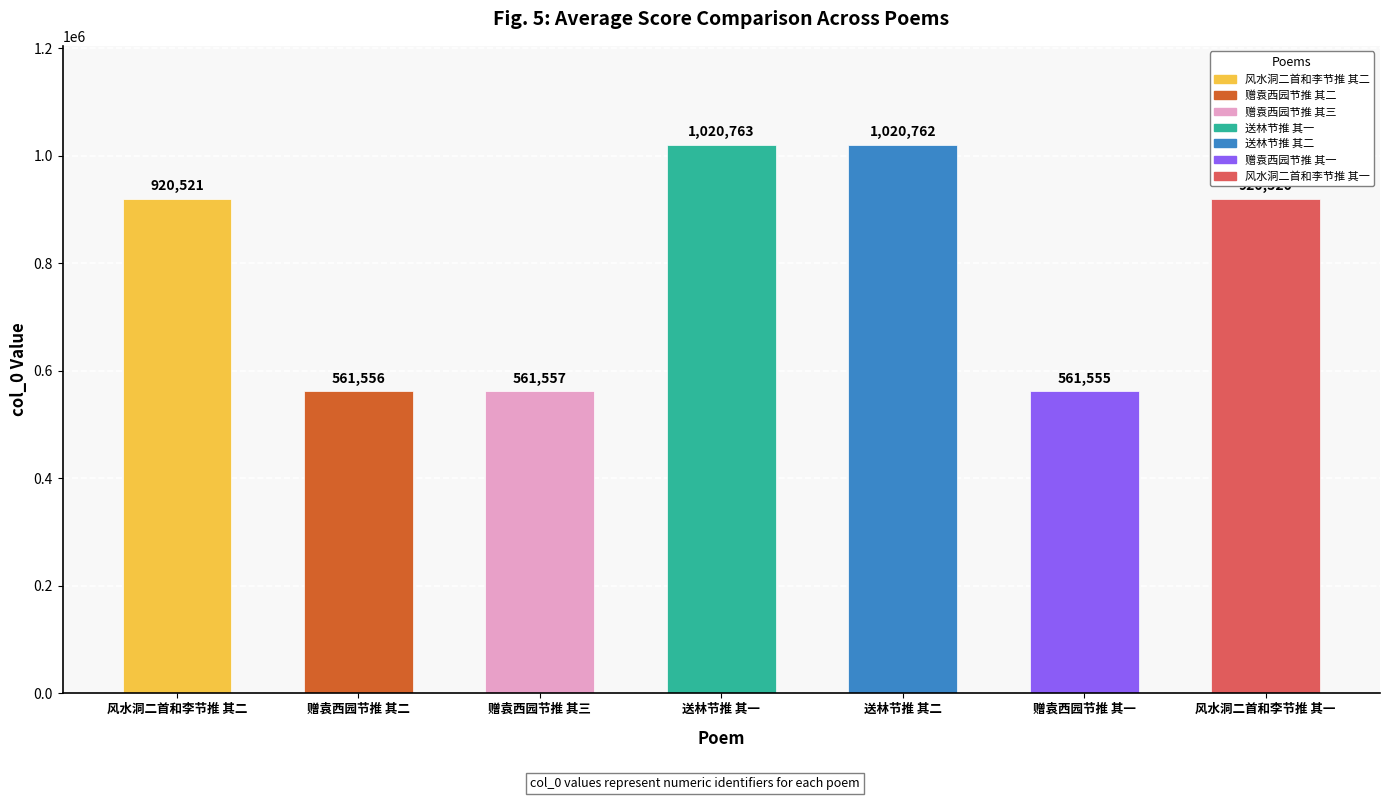

Does the chart contain stacked bars?

No